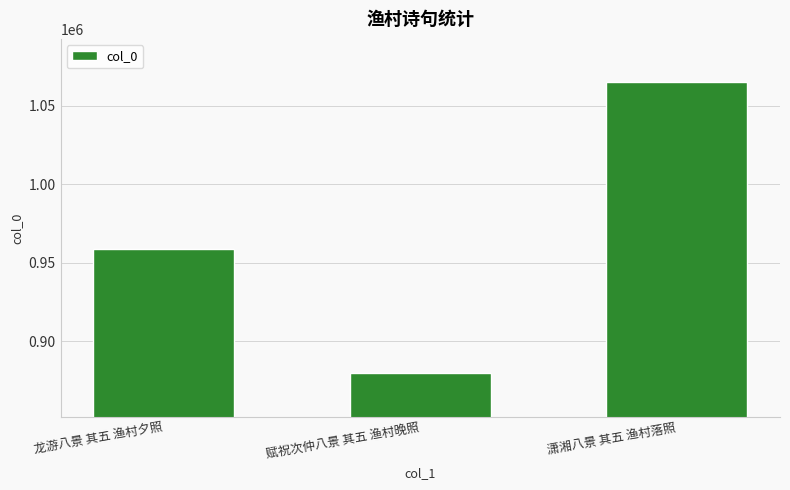

Which has a higher value, 赋祝次仲八景 其五 渔村晚照 or 龙游八景 其五 渔村夕照?

龙游八景 其五 渔村夕照